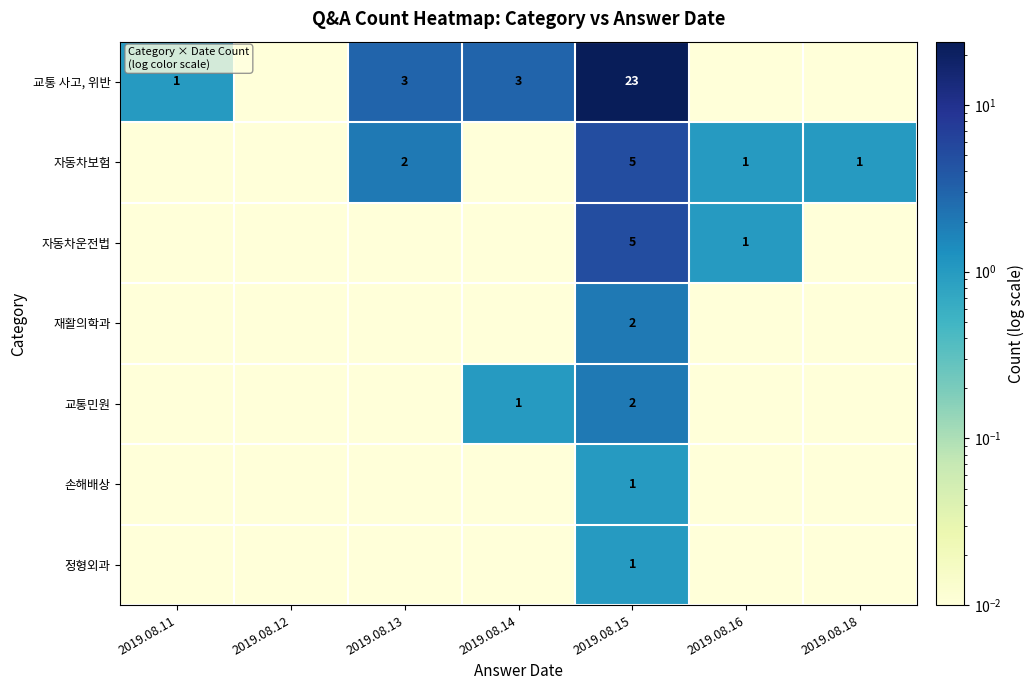

Is it true that 자동차보험 equals 0.0 at 2019.08.11?

False